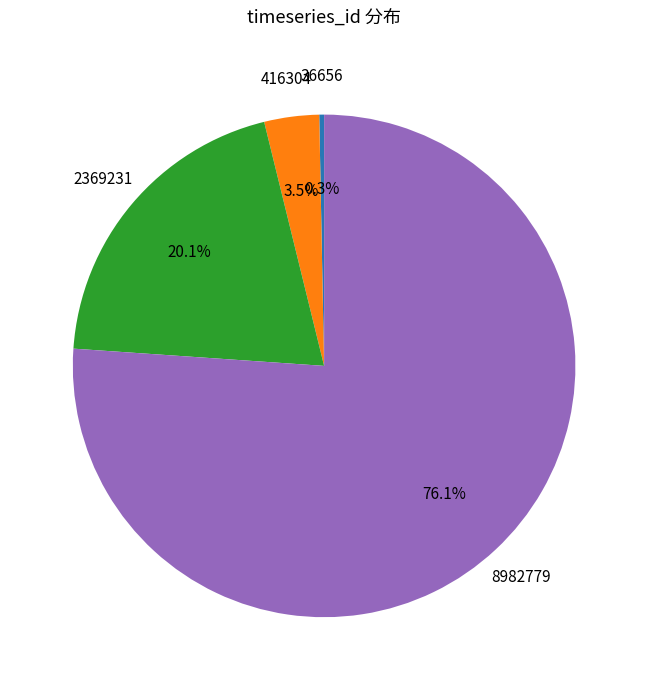

Is there a majority slice in this chart?

Yes